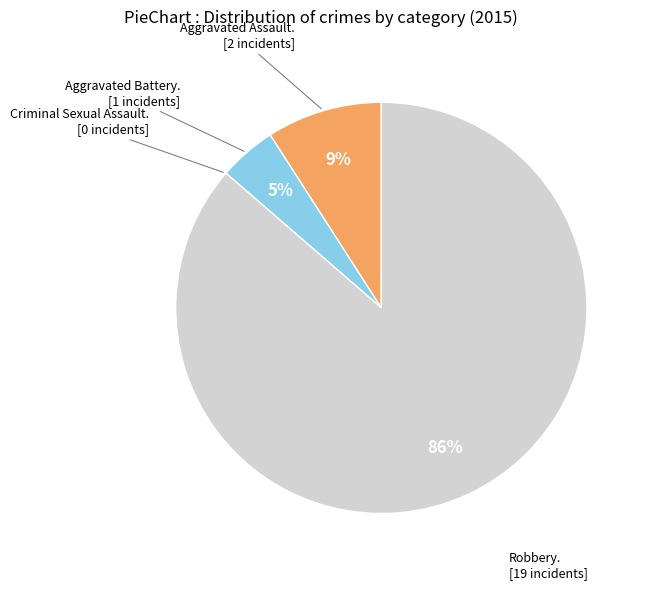

To the nearest percent, what is the average slice percentage?

25%